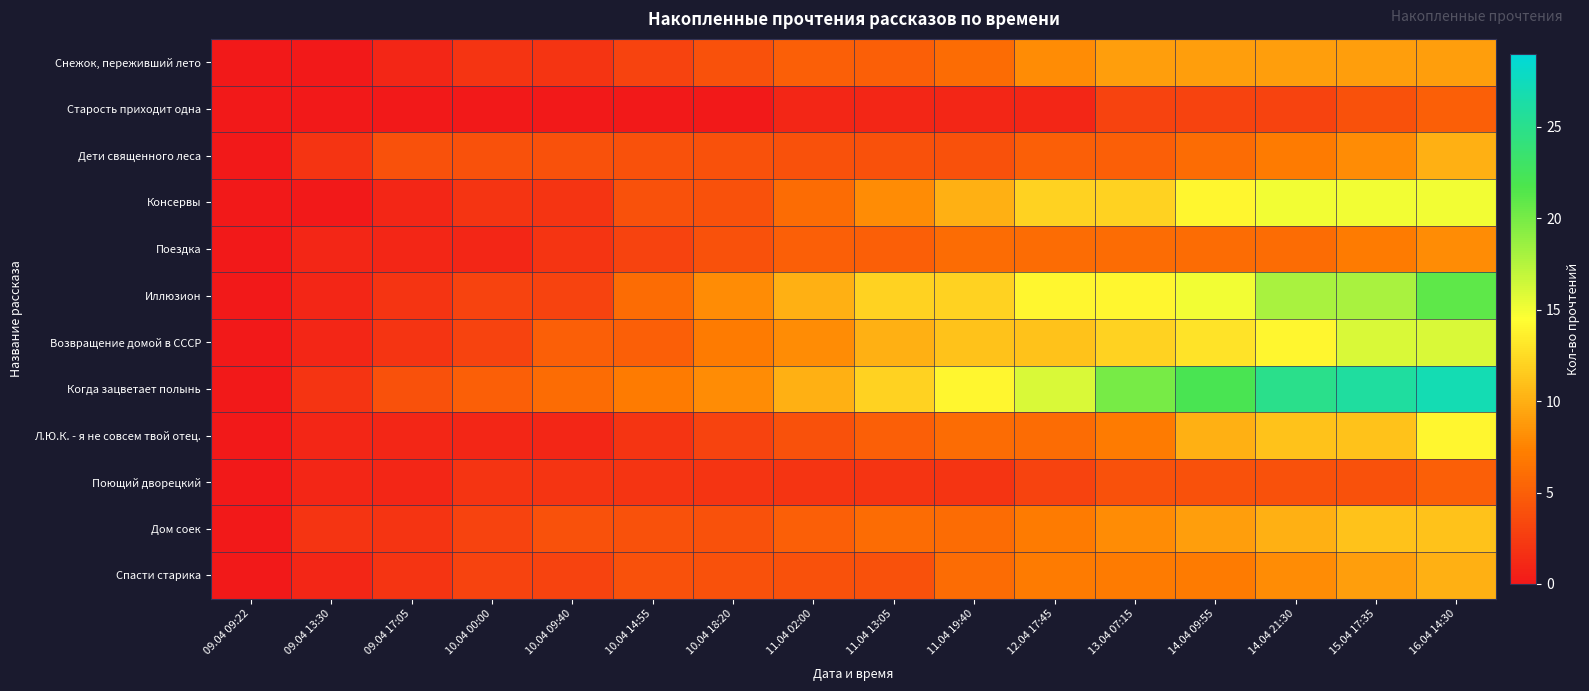

At how many categories does at least one series exceed 20?

4